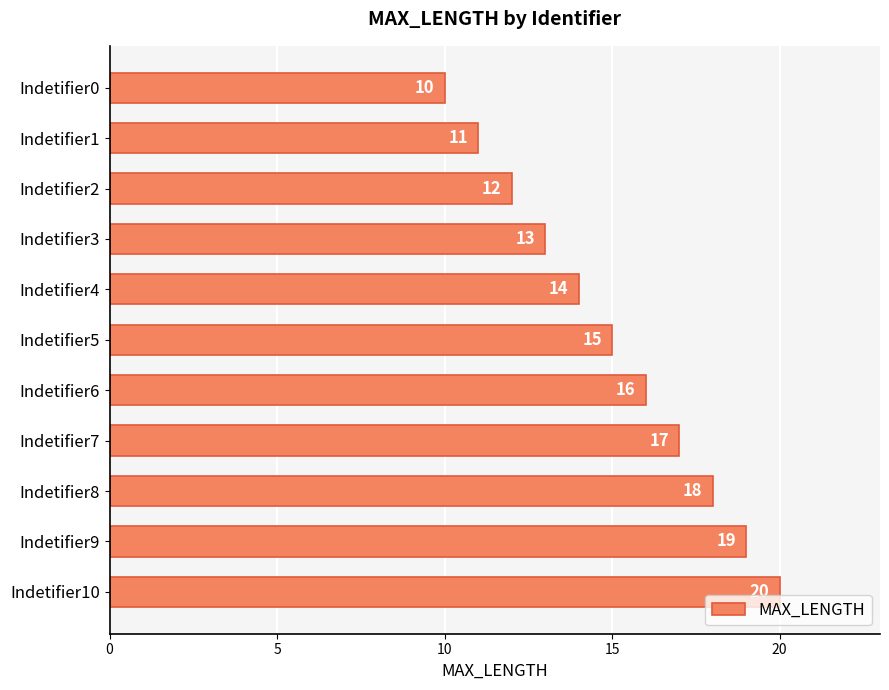

List the labels in order of value, smallest first.

Indetifier0, Indetifier1, Indetifier2, Indetifier3, Indetifier4, Indetifier5, Indetifier6, Indetifier7, Indetifier8, Indetifier9, Indetifier10